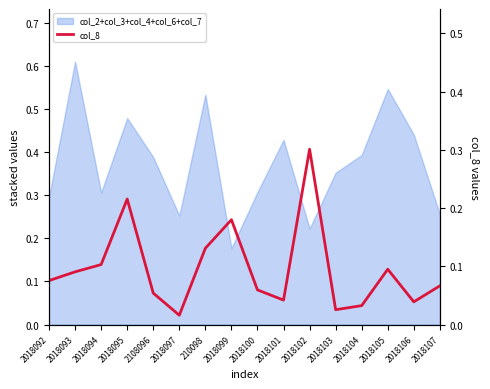

At which category does the chart reach its minimum across all series?

2018097